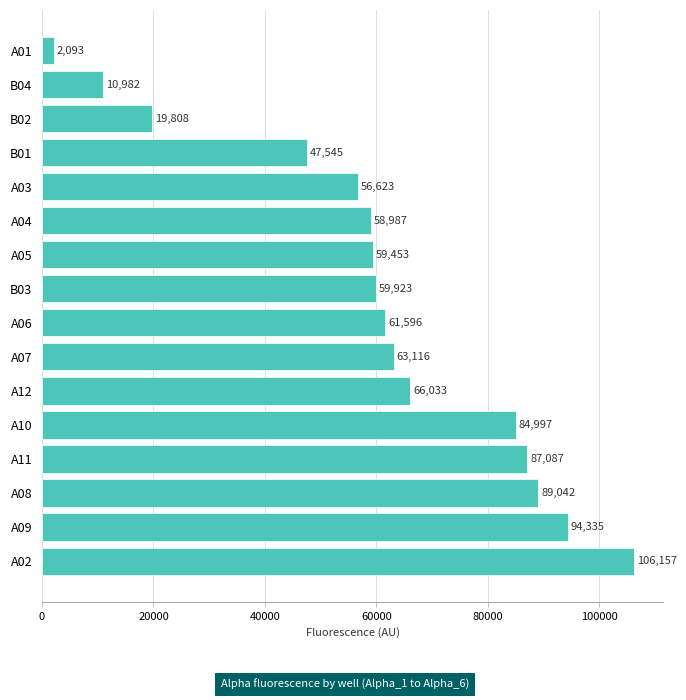

List the labels in order of value, smallest first.

A01, B04, B02, B01, A03, A04, A05, B03, A06, A07, A12, A10, A11, A08, A09, A02